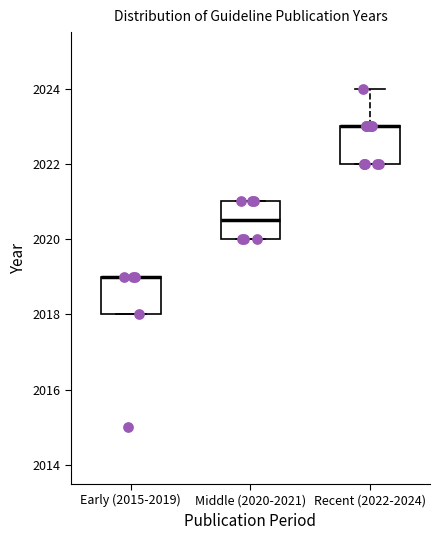

Where is the upper edge of the box for Recent (2022-2024) on the y-axis? The values are not printed on the chart, so give them approximately, as read against the axis.

2023.0